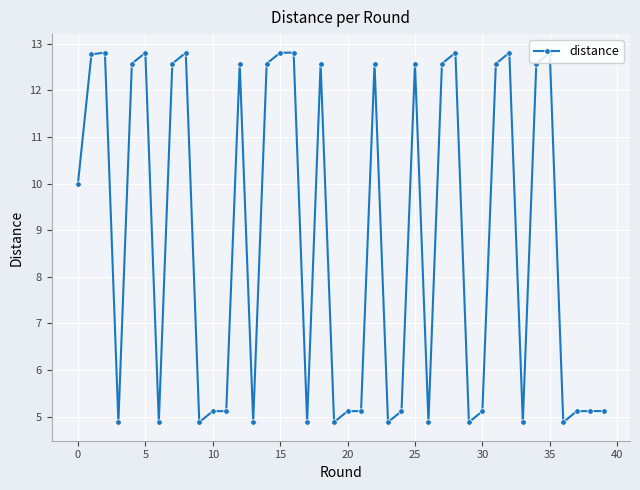

True or false: the data has more than 1 interior local peaks.

True